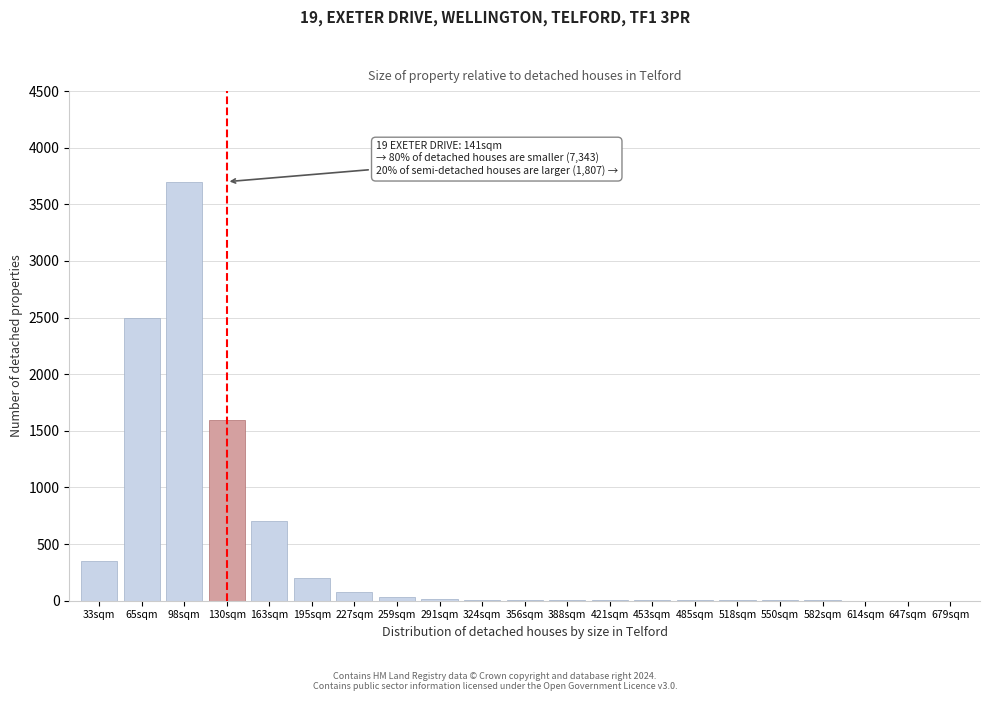

At which label is the value closest to 1850?

130sqm